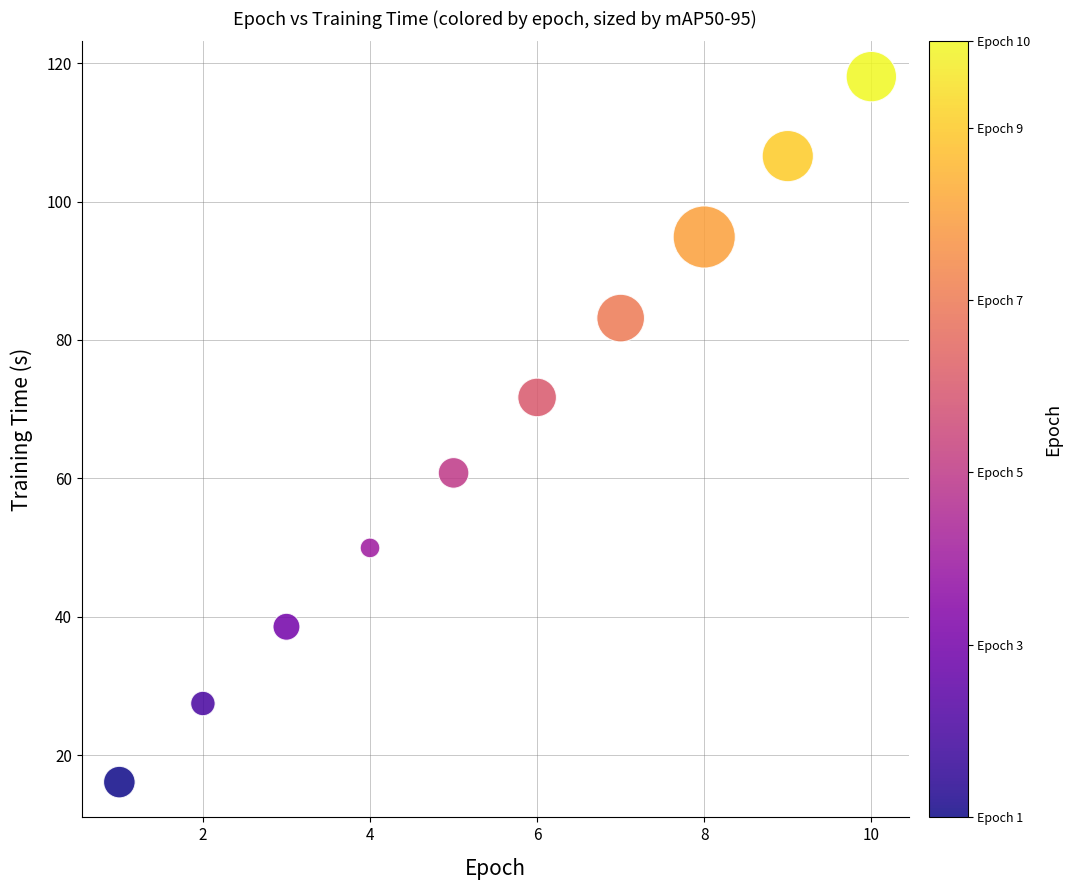

What Y value in the scatter plot is closest to 67?

71.7